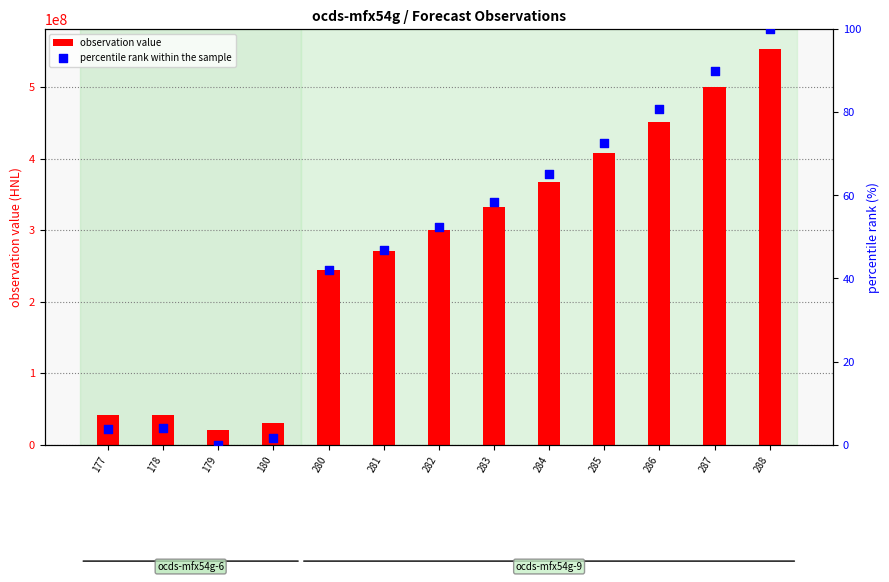

Which series has the widest spread of Y values?

observation value